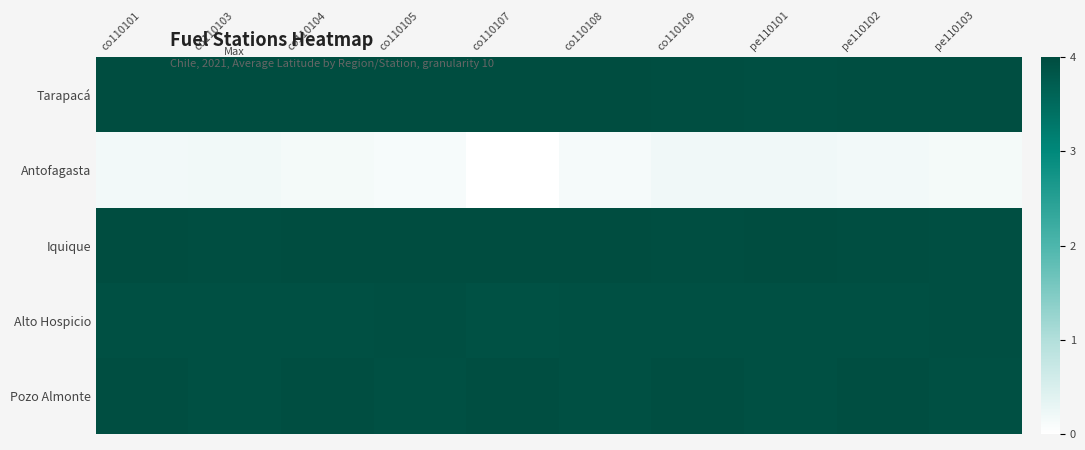

At how many categories does at least one series exceed 3?

10